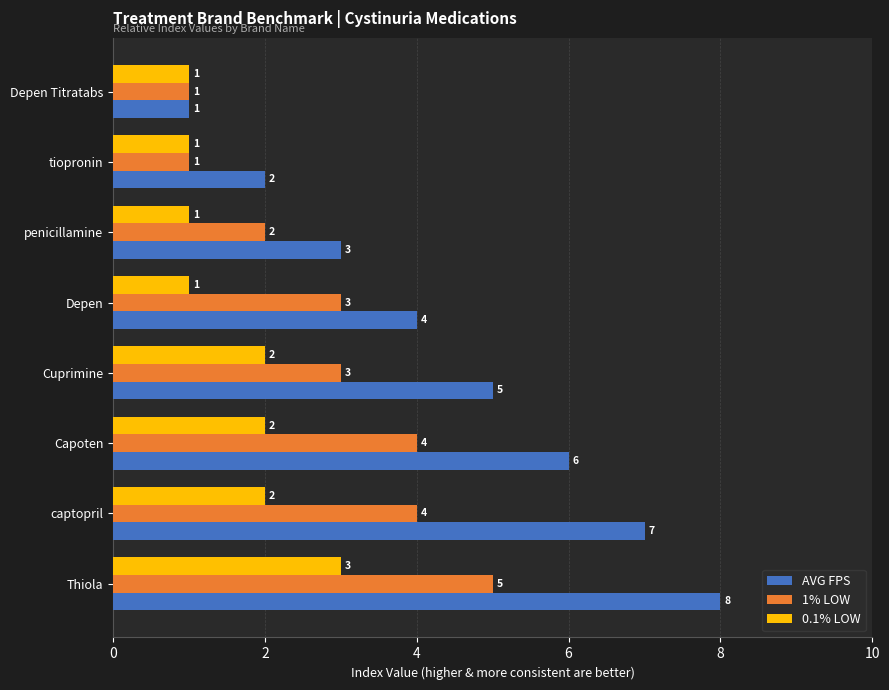

What is the sum of all 1% LOW values?

23